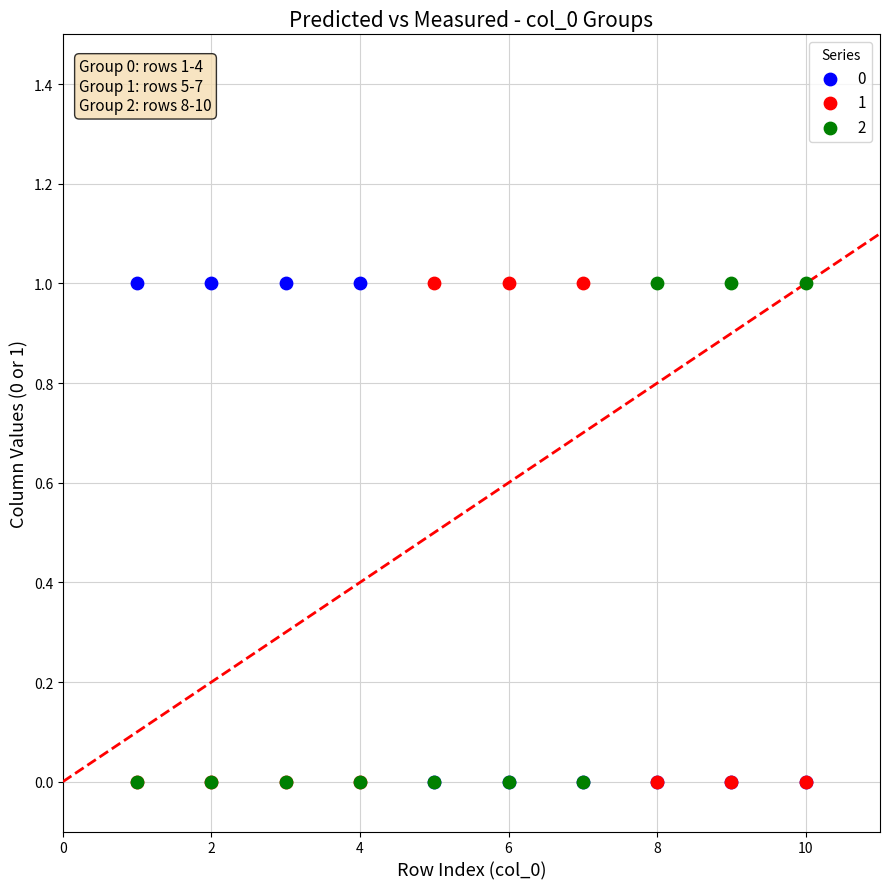

What are all the series names shown in the legend?

0, 1, 2